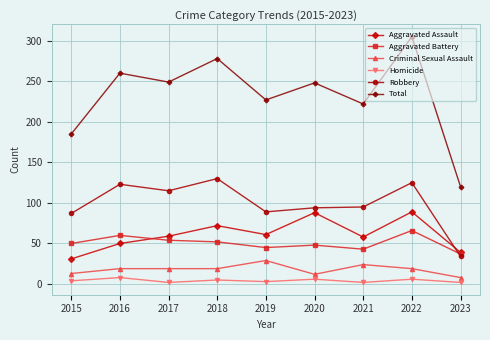

True or false: Aggravated Battery has a value of 24 at 2017.

False